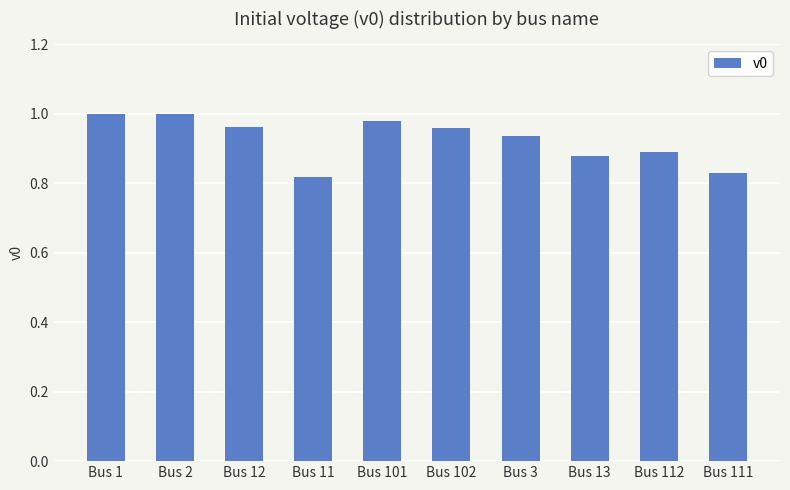

What is the label of the 3rd bar from the right?

Bus 13